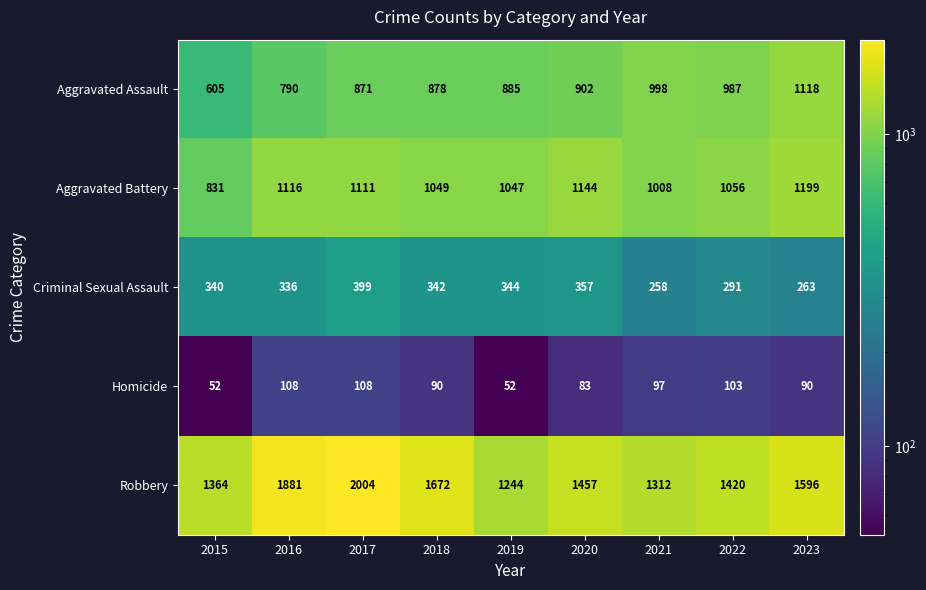

Which label corresponds to the largest value in the chart?

2017